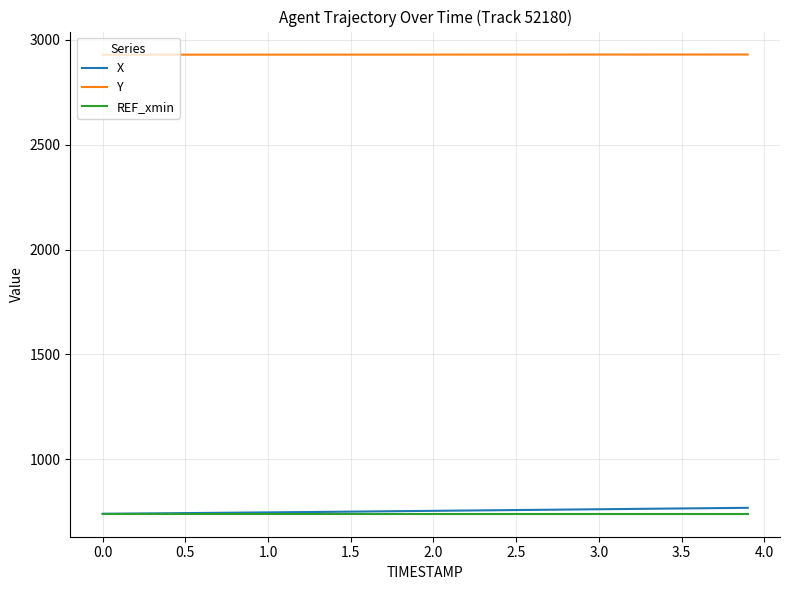

True or false: REF_xmin and Y cross at least once.

False